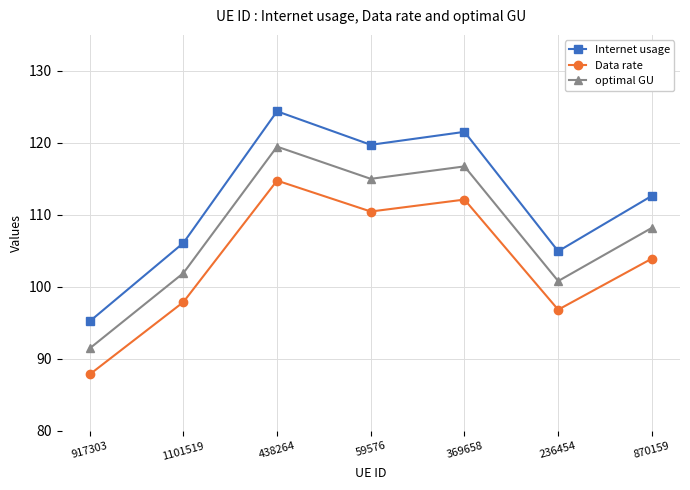

What is the smallest value displayed?

87.8